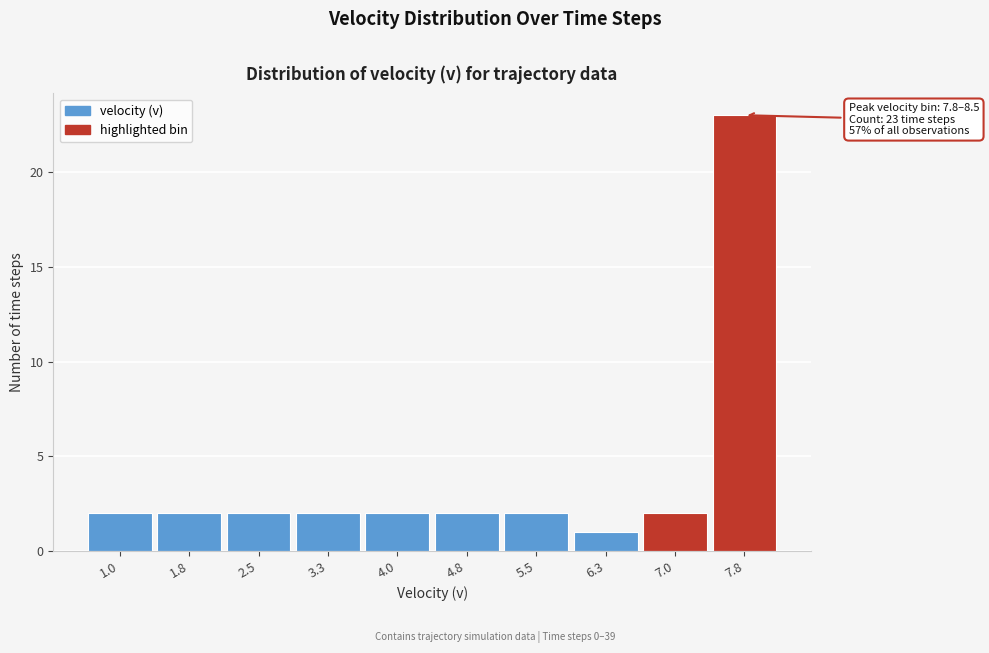

Reading left to right, what are all the values shown in this chart?

2	2	2	2	2	2	2	1	2	23